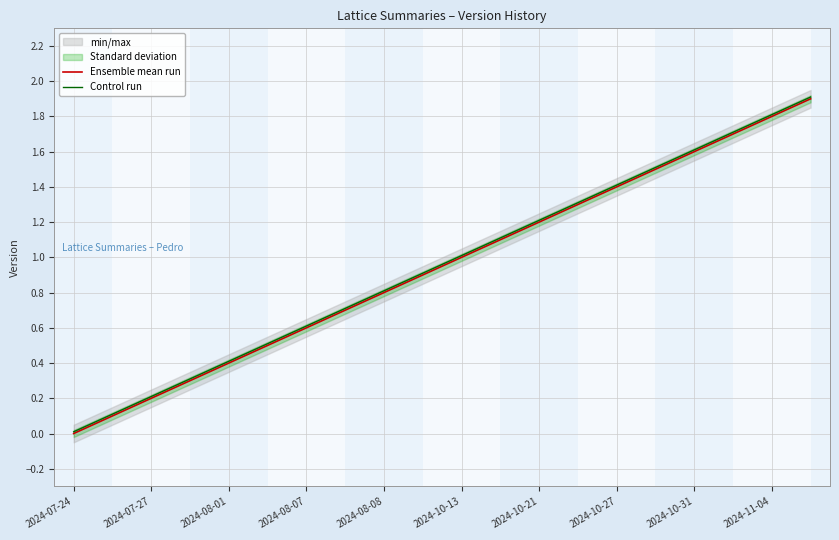

What is the difference between the Ensemble mean run values at 2024-10-21 and 2024-11-04?

0.6